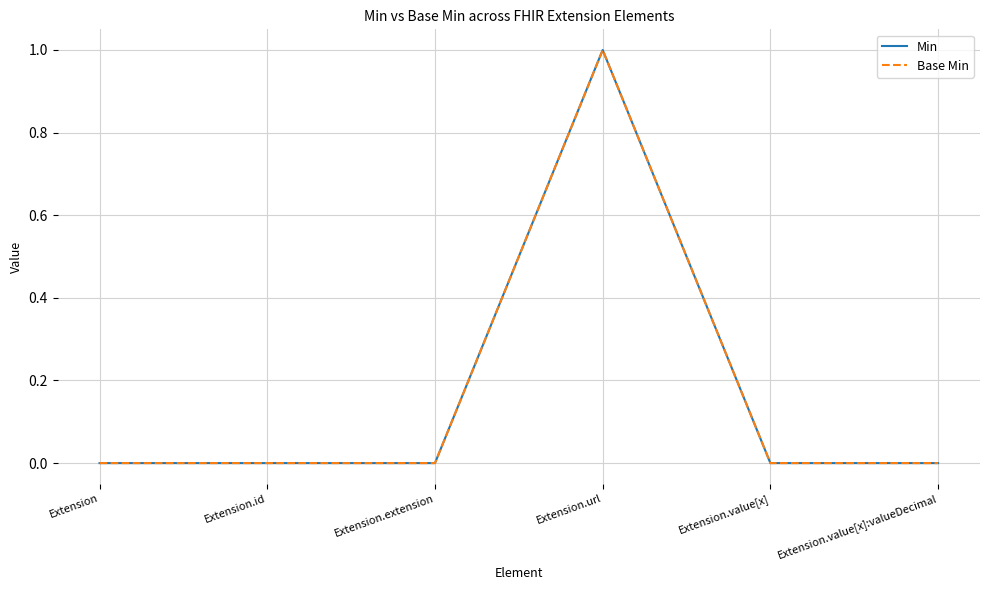

Does the chart display data point markers on the line(s)?

No